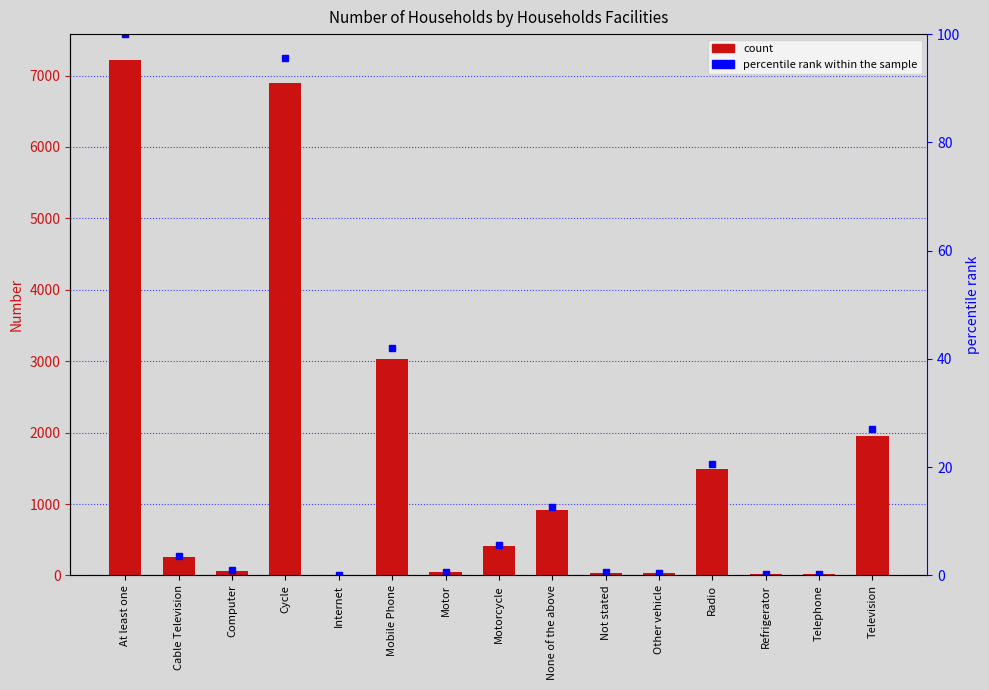

List the series in order of their overall mean, highest first.

Number, percentile rank within the sample